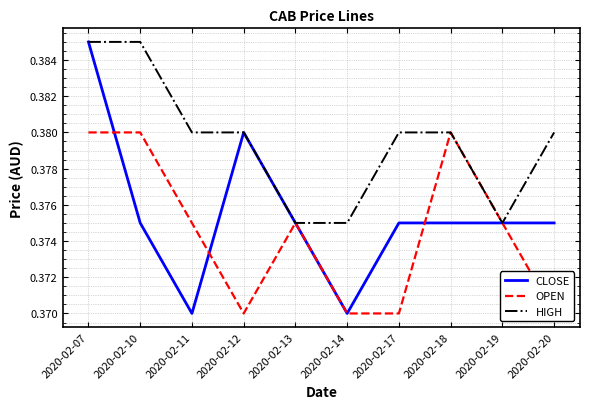

What is the total value across all series at 2020-02-20?

1.1